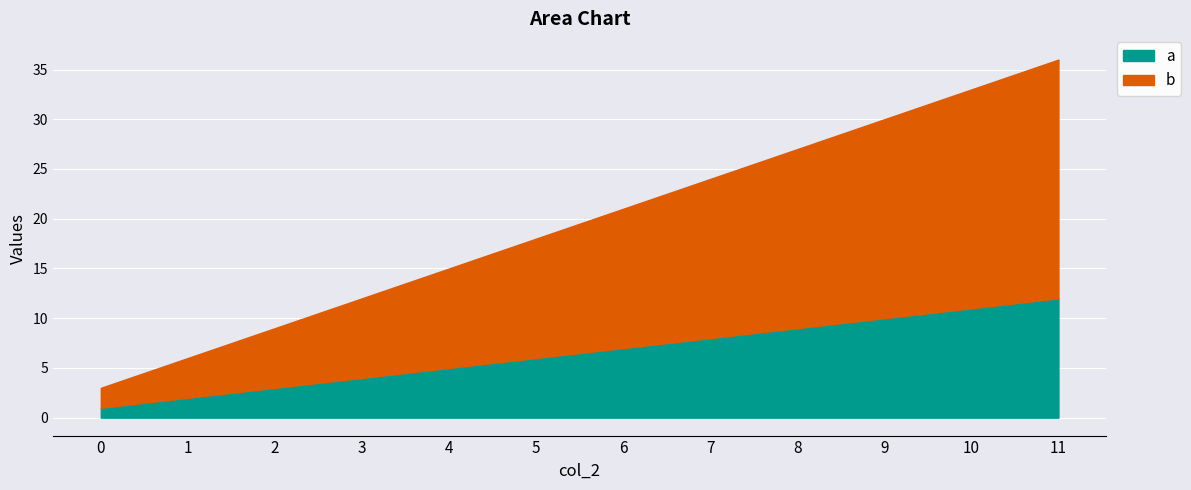

What is the maximum value for b?

36